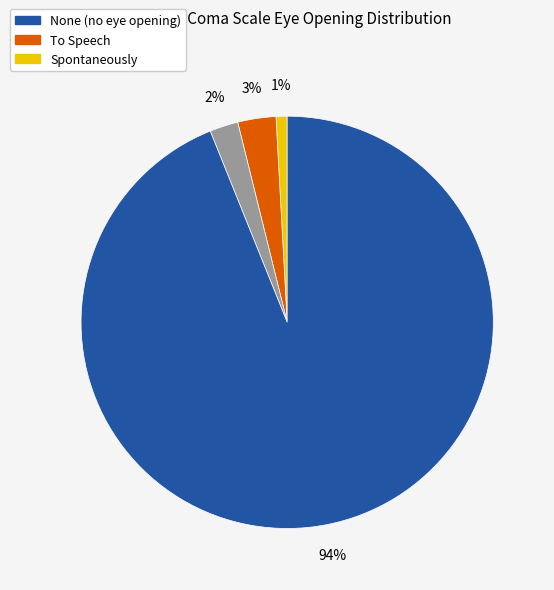

Does any single category account for the majority?

Yes